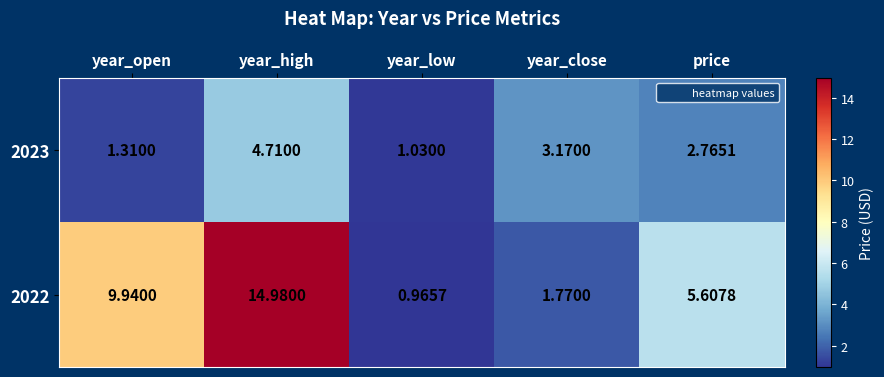

At price, list the series in order from smallest to largest.

2023, 2022